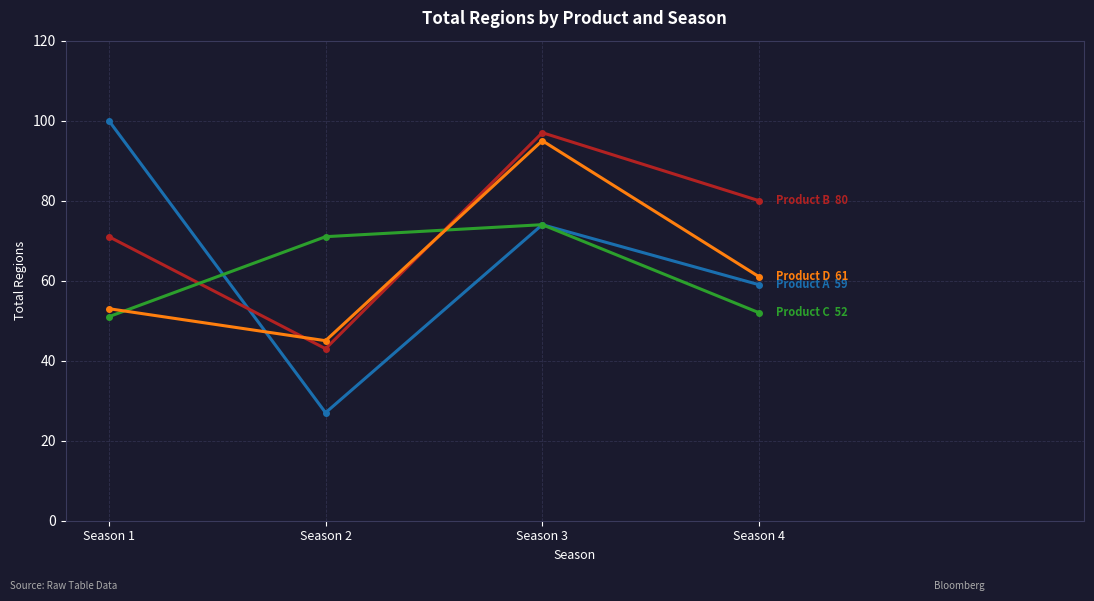

What is the greatest value displayed?

100